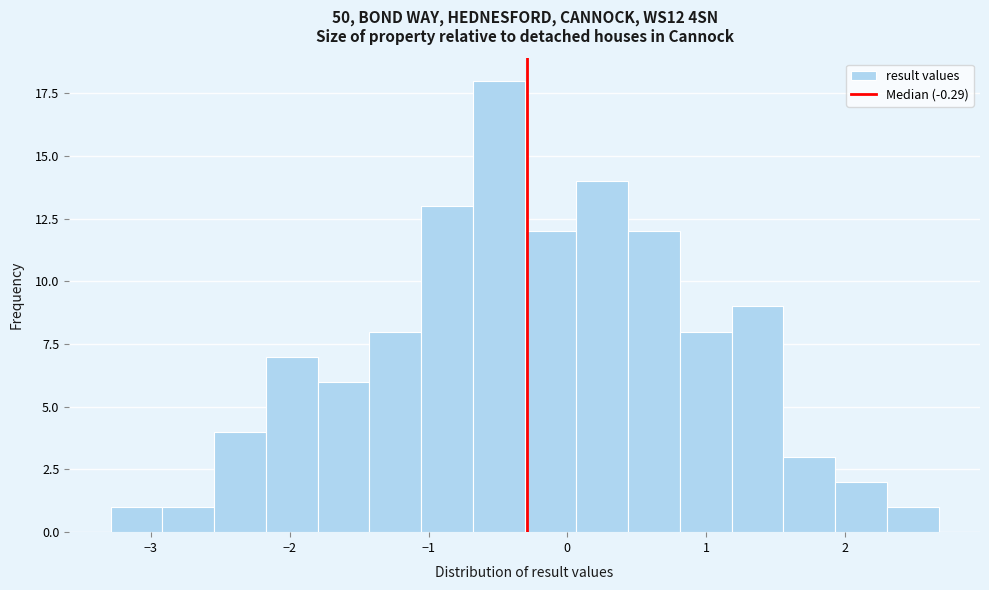

Around what value on the x-axis is the tallest bar? Give the approximate position of its centre, as read against the axis.

-0.5